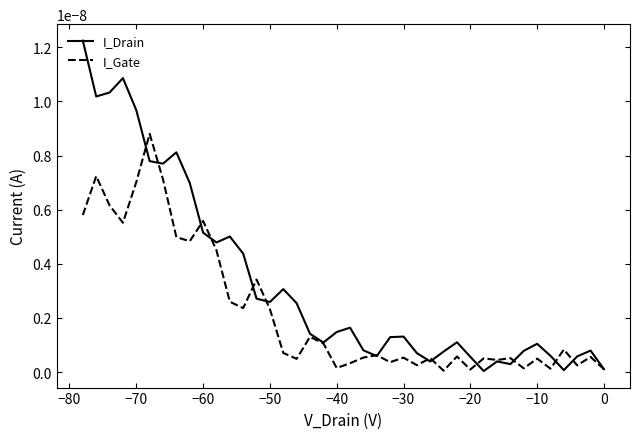

True or false: I_Drain has more than 1 interior local peaks.

True